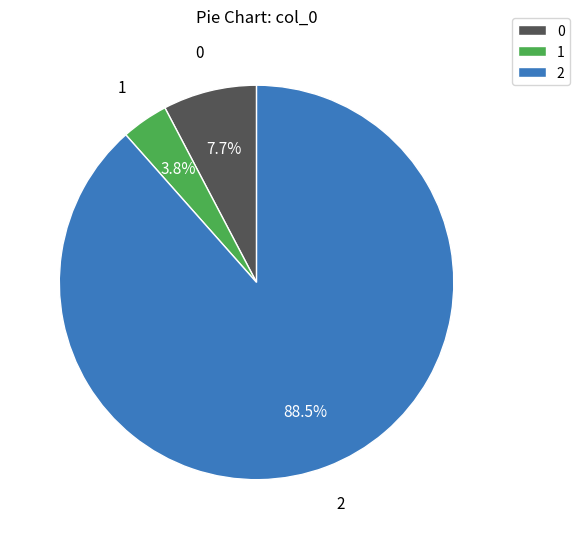

To the nearest percent, what portion does 0 represent?

8%